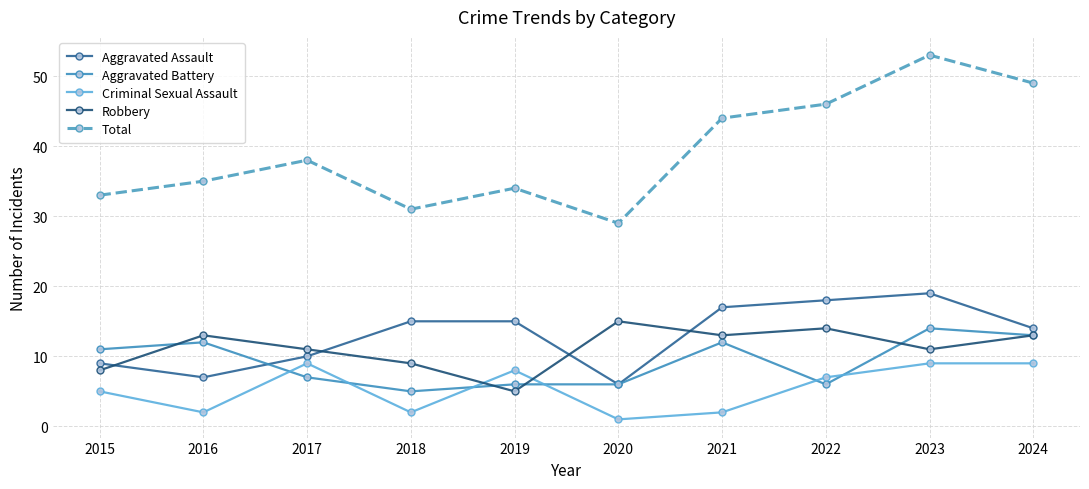

What value does the Criminal Sexual Assault series have at 2019?

8